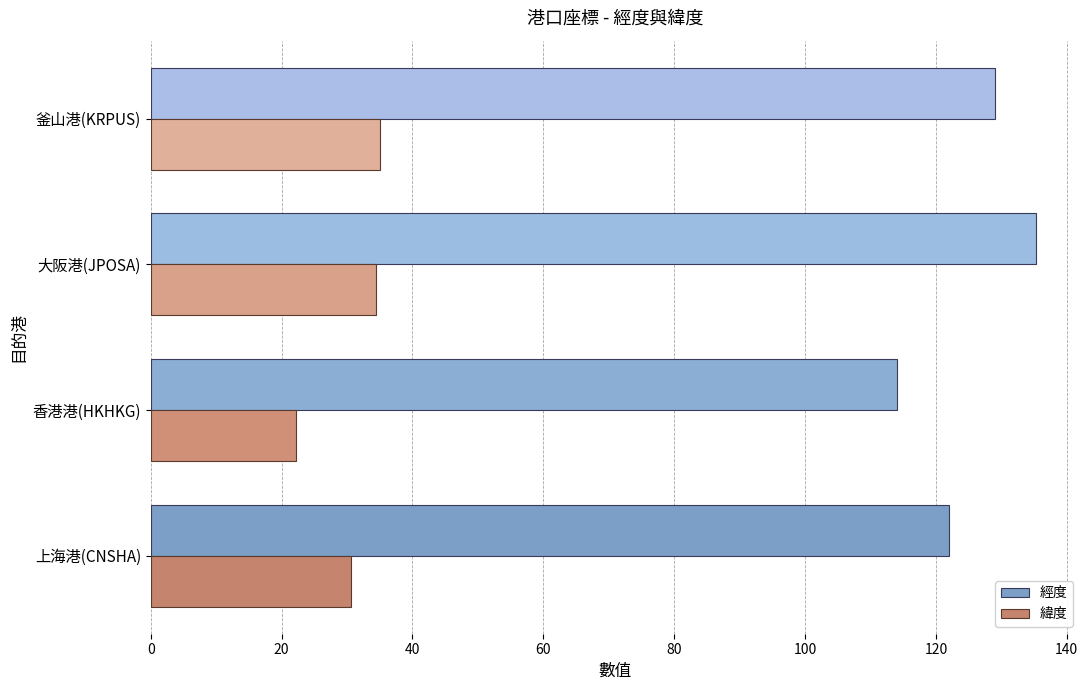

The value of 緯度 at 大阪港(JPOSA) is 8.8. True or false?

False